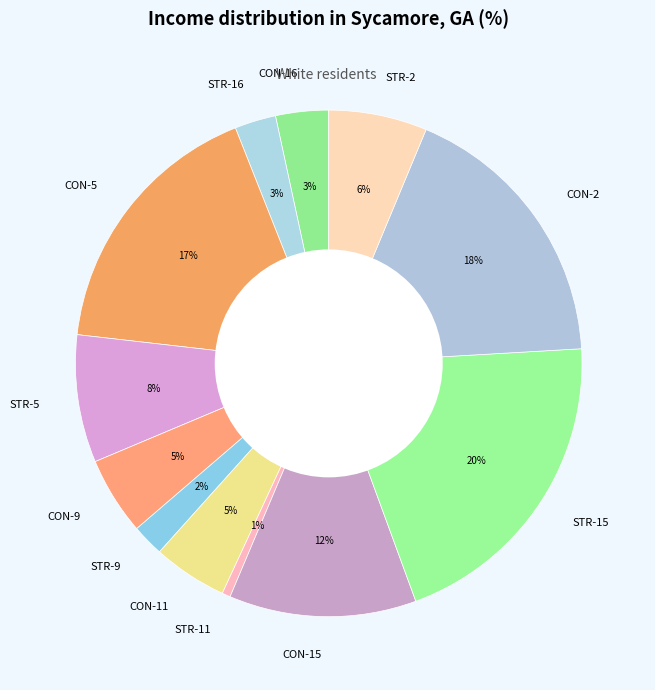

Is there a majority slice in this chart?

No